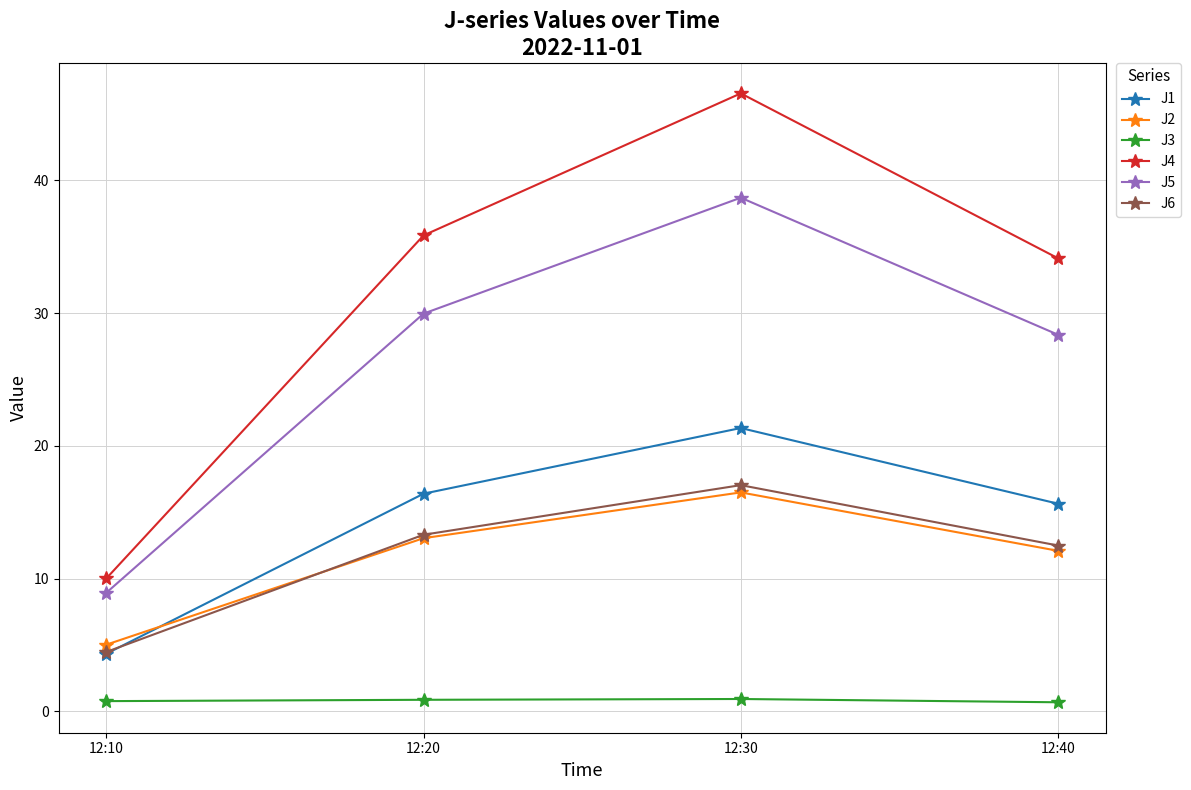

What is the value of the J3 point at the 1st from the left?

0.8